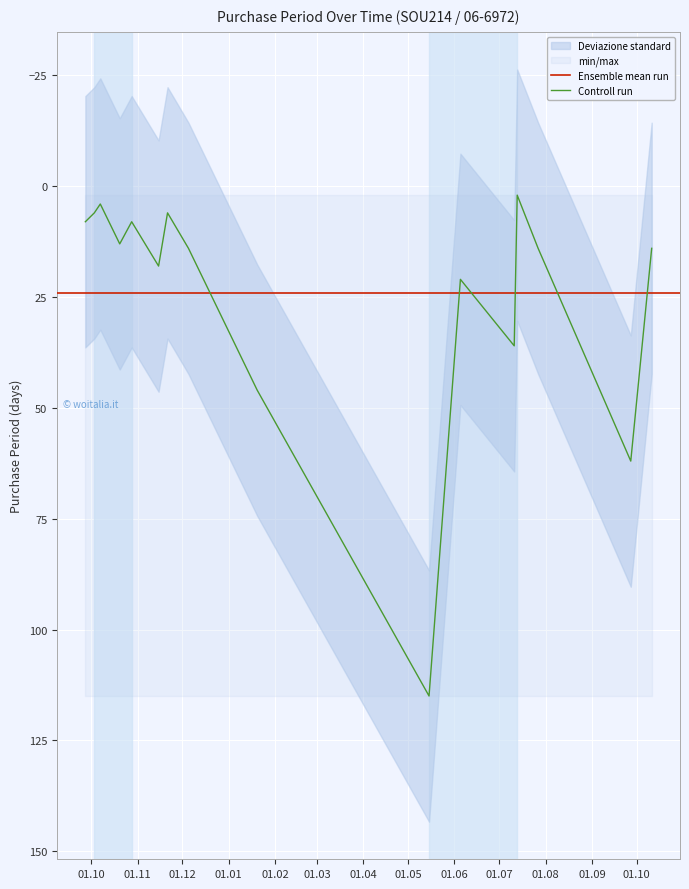

True or false: the data shows 11 at 2017-06-05.

False